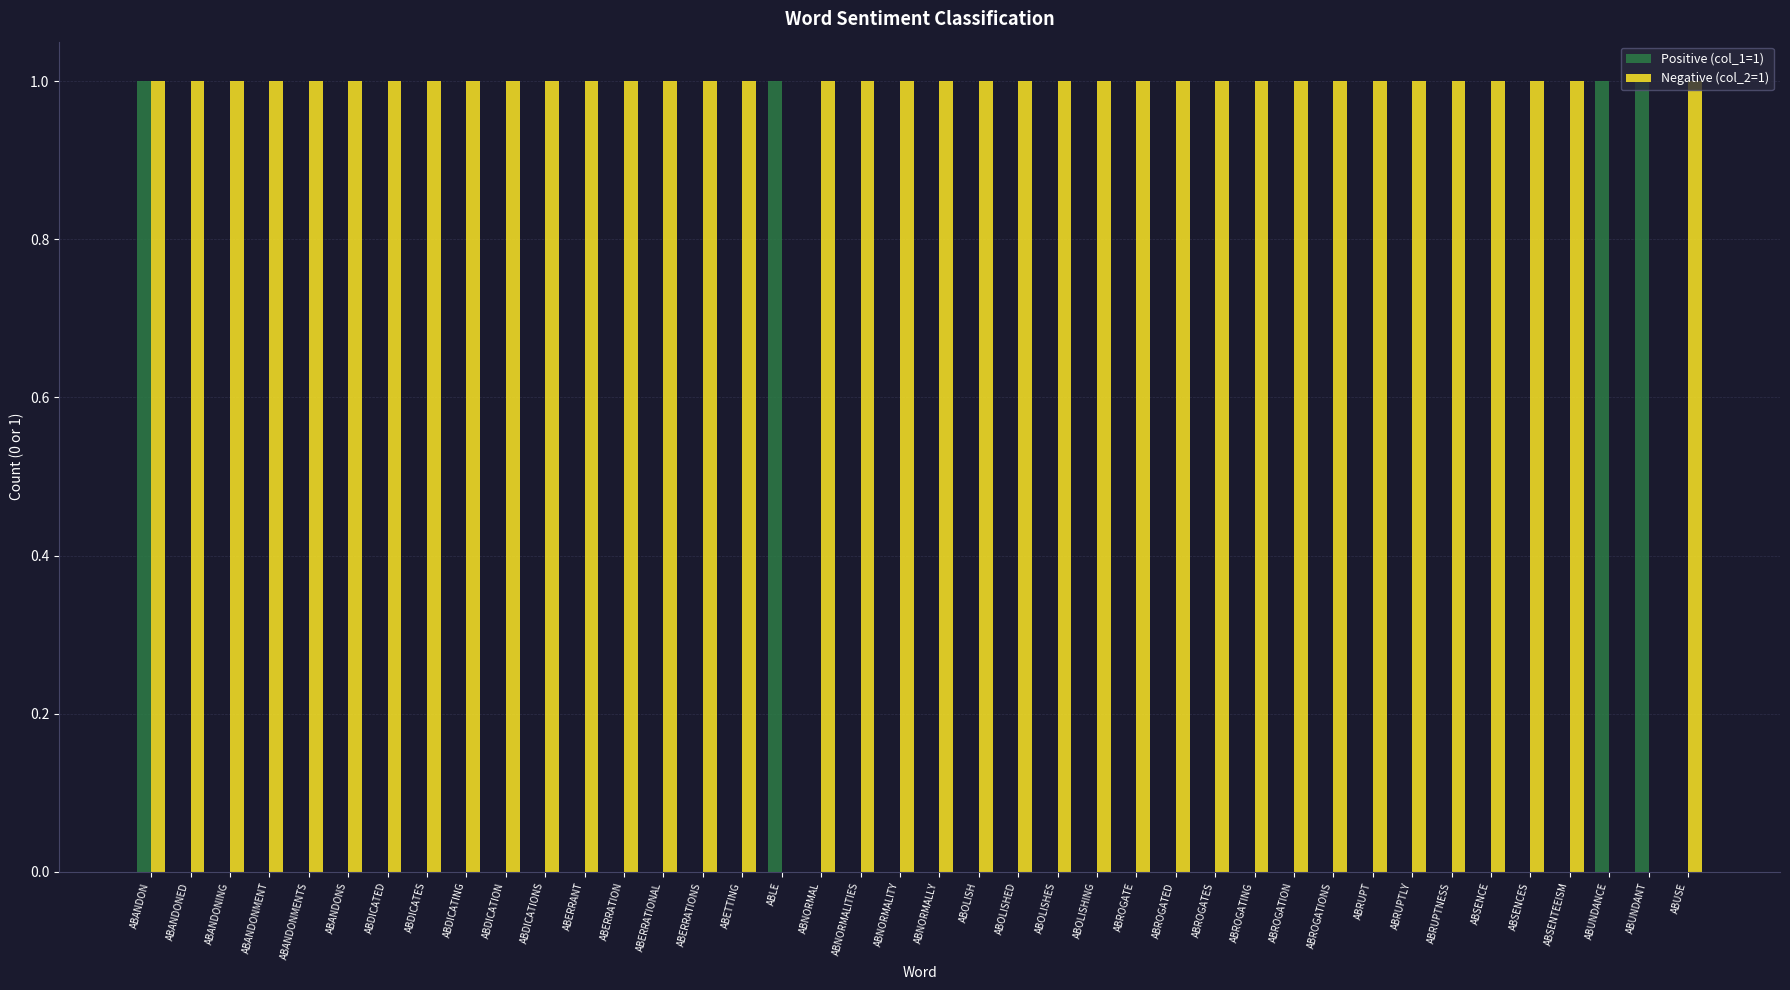

How many series are shown in this chart?

2